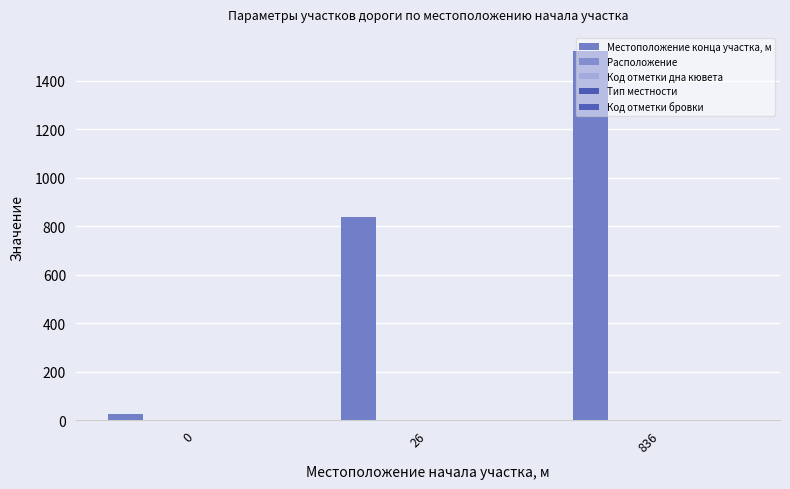

Are the bars grouped side by side (vs. stacked)?

Yes